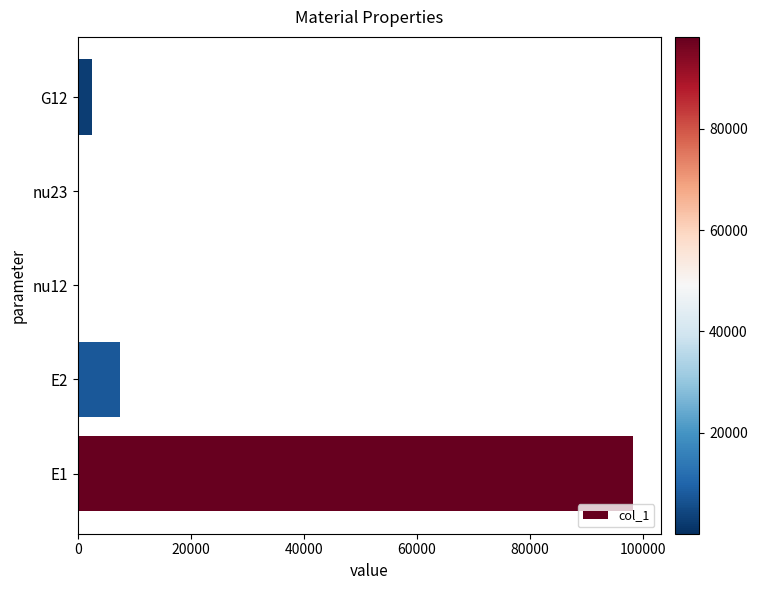

Count the number of values greater than 2582.

3